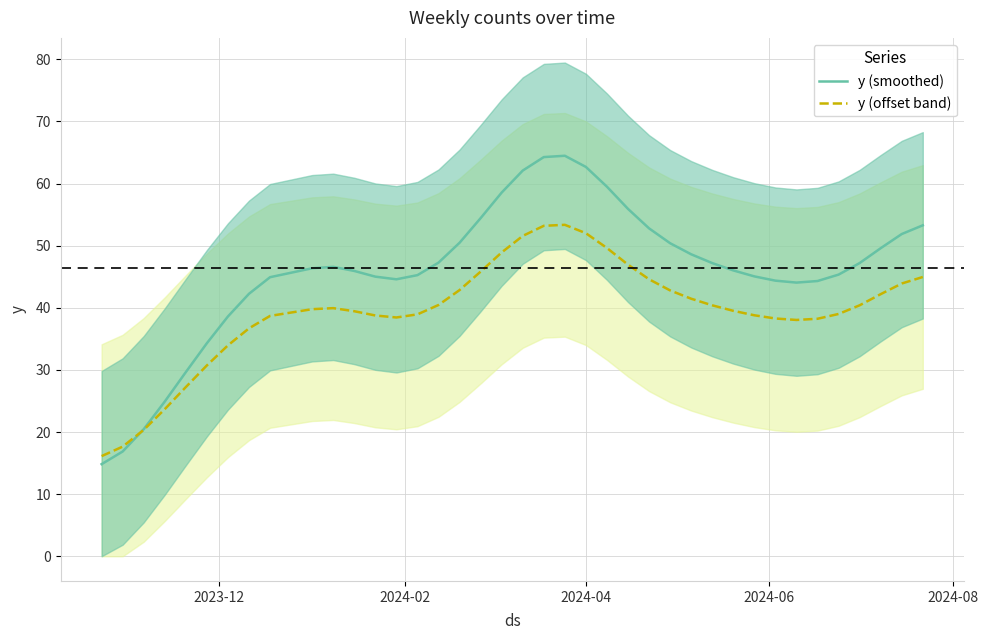

Which series has the widest spread of values?

y (smoothed)